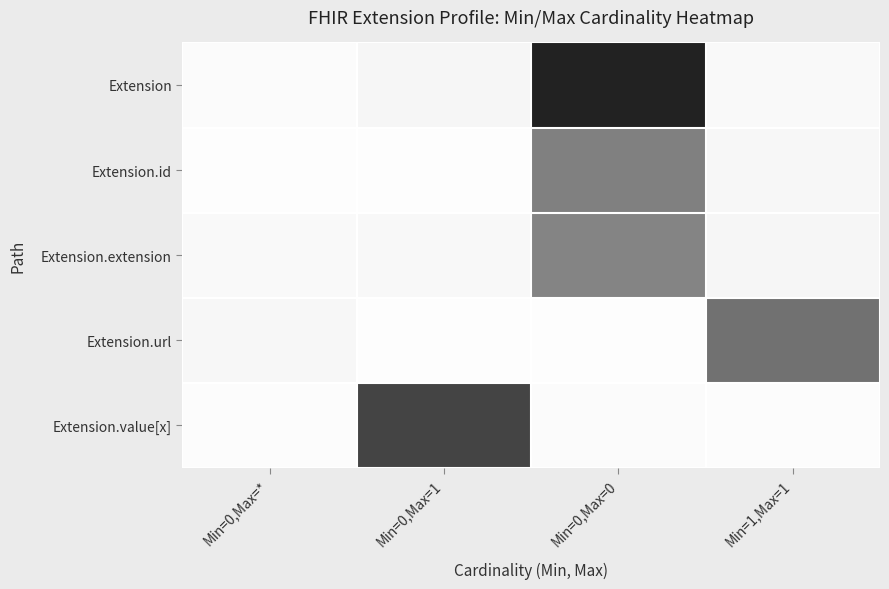

At which category is the sum across all series the highest?

Min=0,Max=0